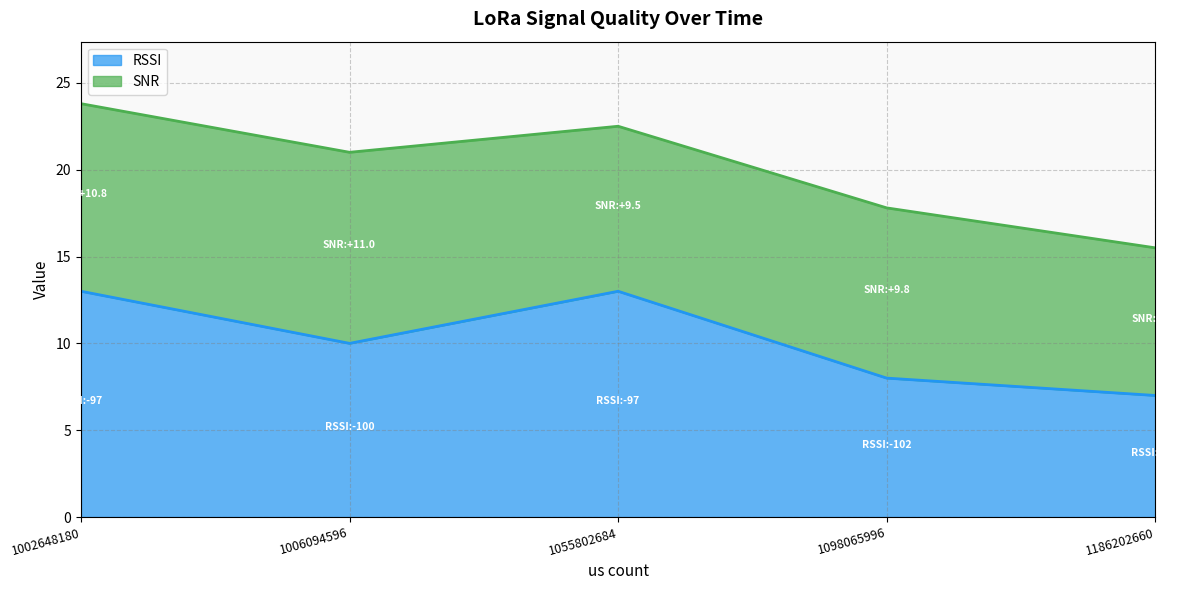

Is it true that the value at 1186202660 is 2?

False